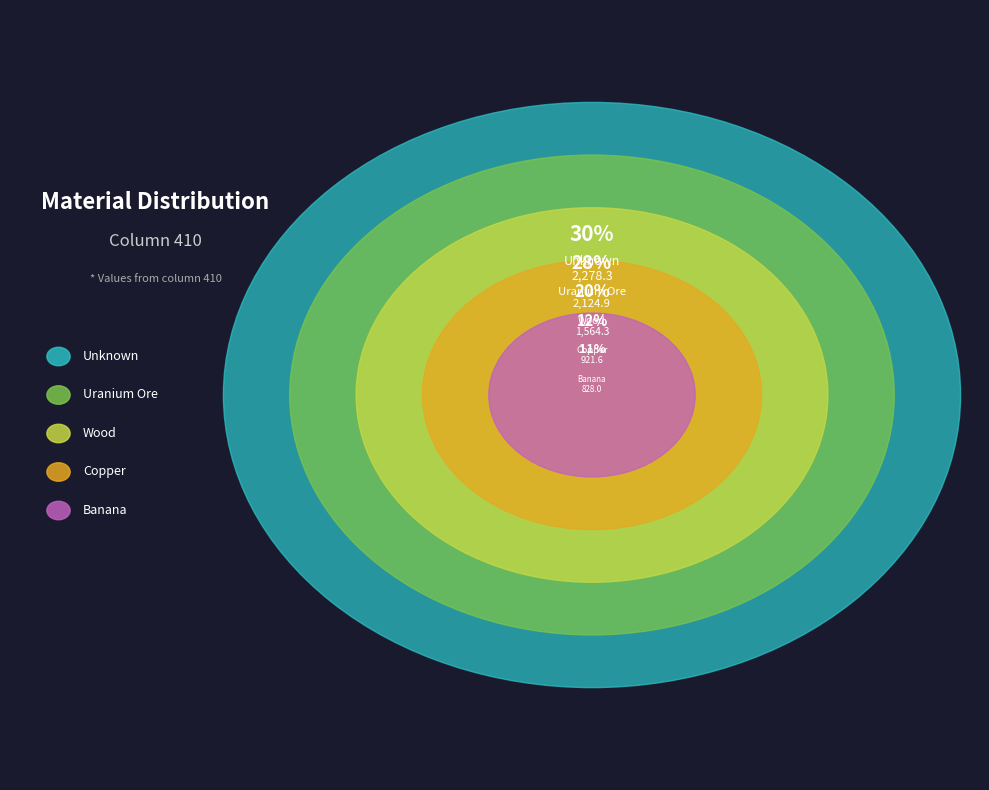

Count the number of slices in the pie.

5